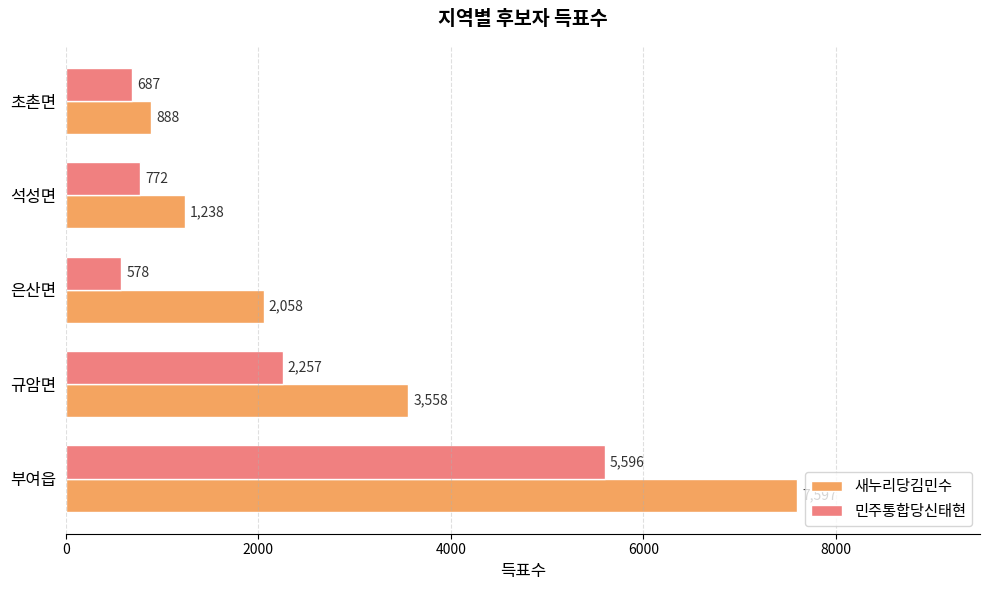

Is it true that 민주통합당신태현 equals 2257 at 규암면?

True